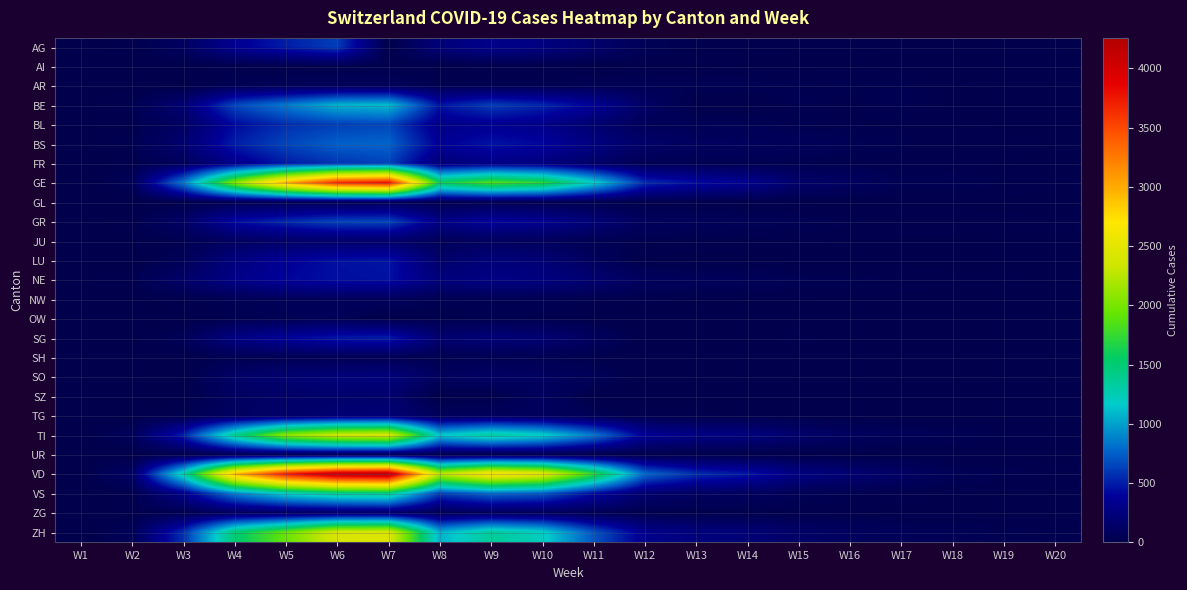

How many categories are shown in the chart?

20